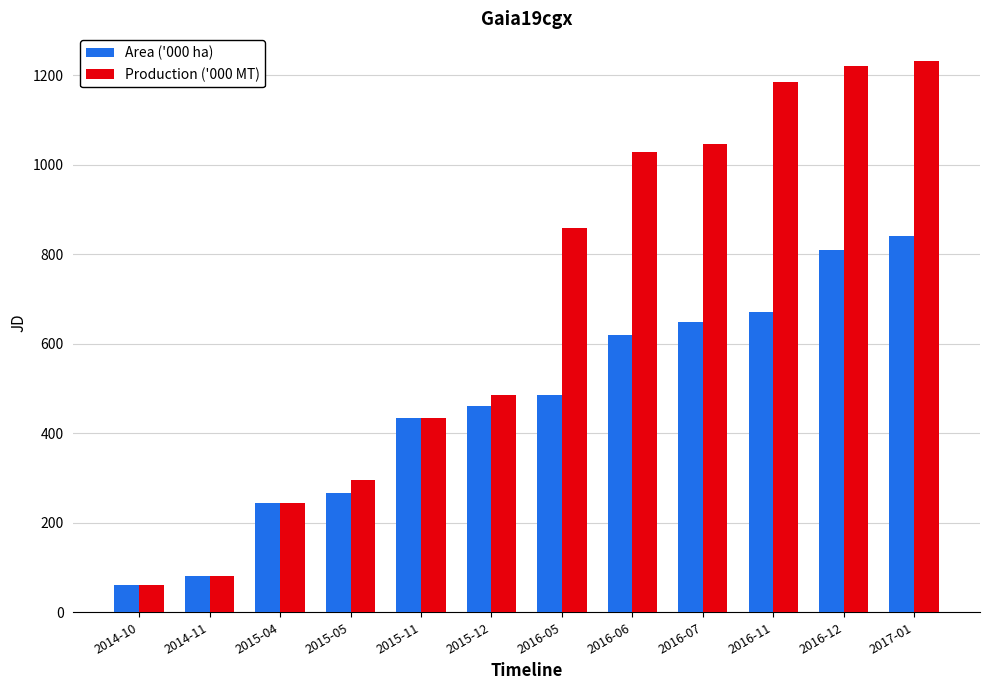

What are all the series names shown in the legend?

Area ('000 ha), Production ('000 MT)